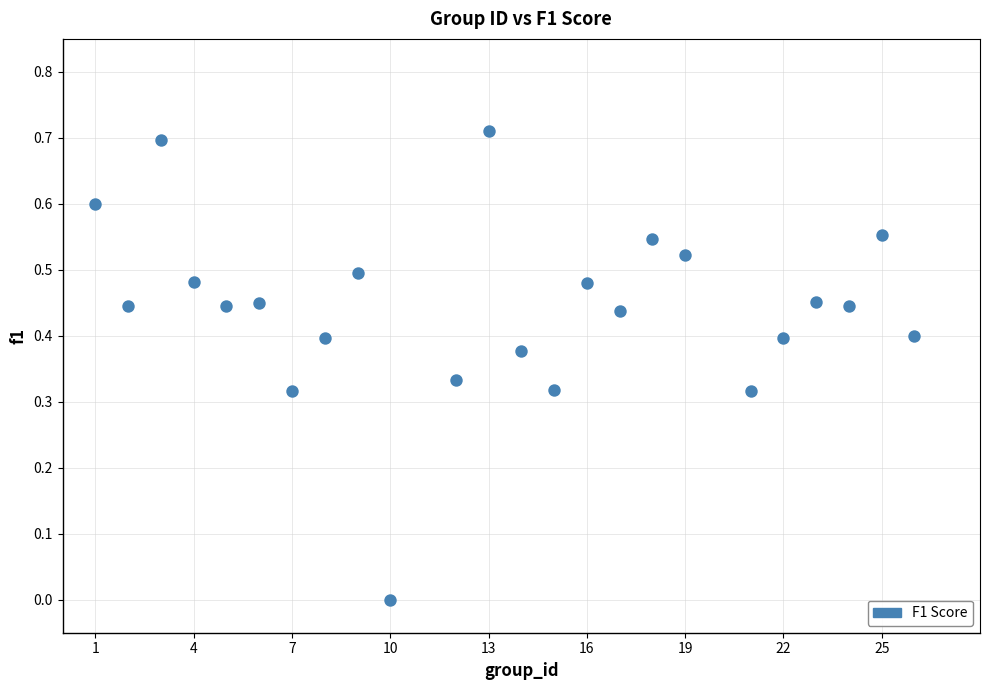

What is the range of X values (max minus min)?

25.0